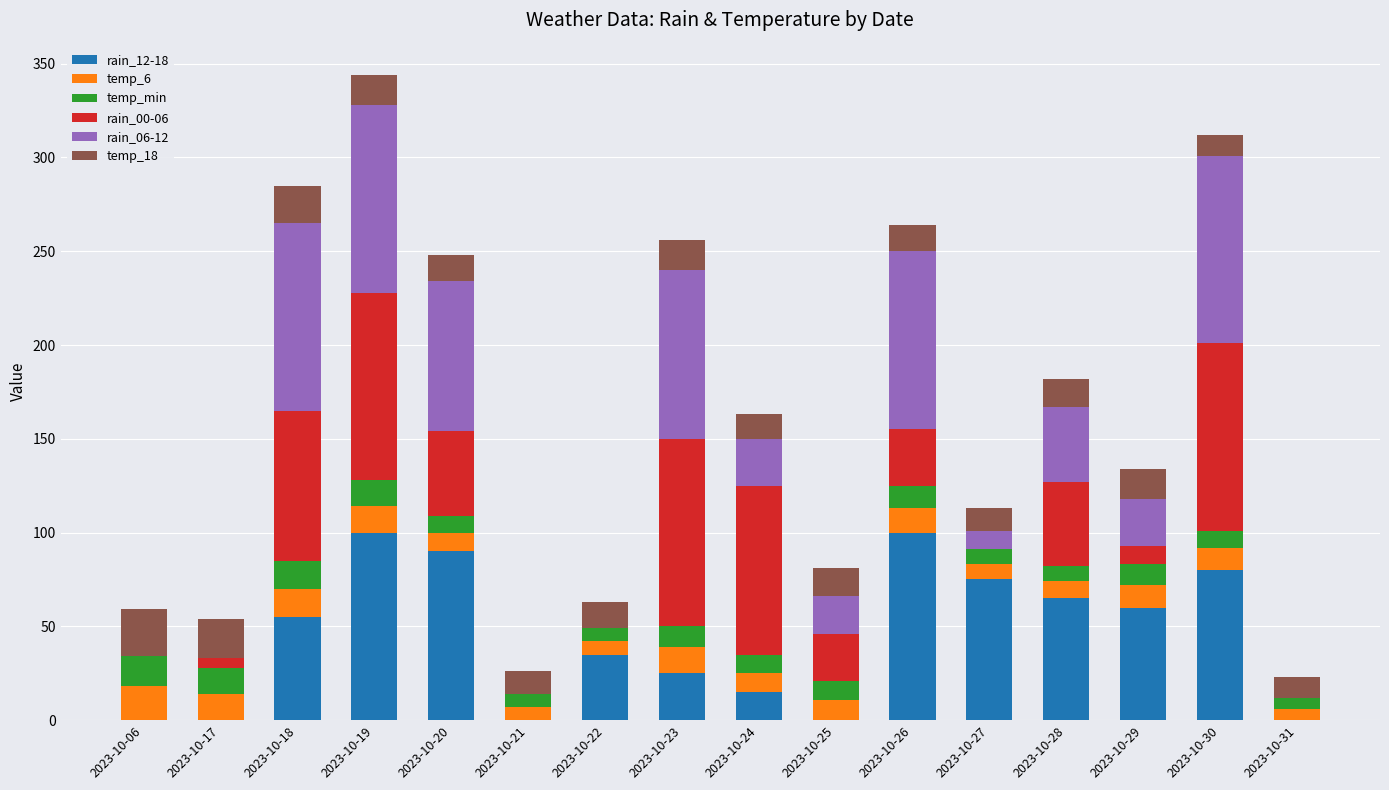

Is it true that rain_12-18 equals 65 at 2023-10-28?

True